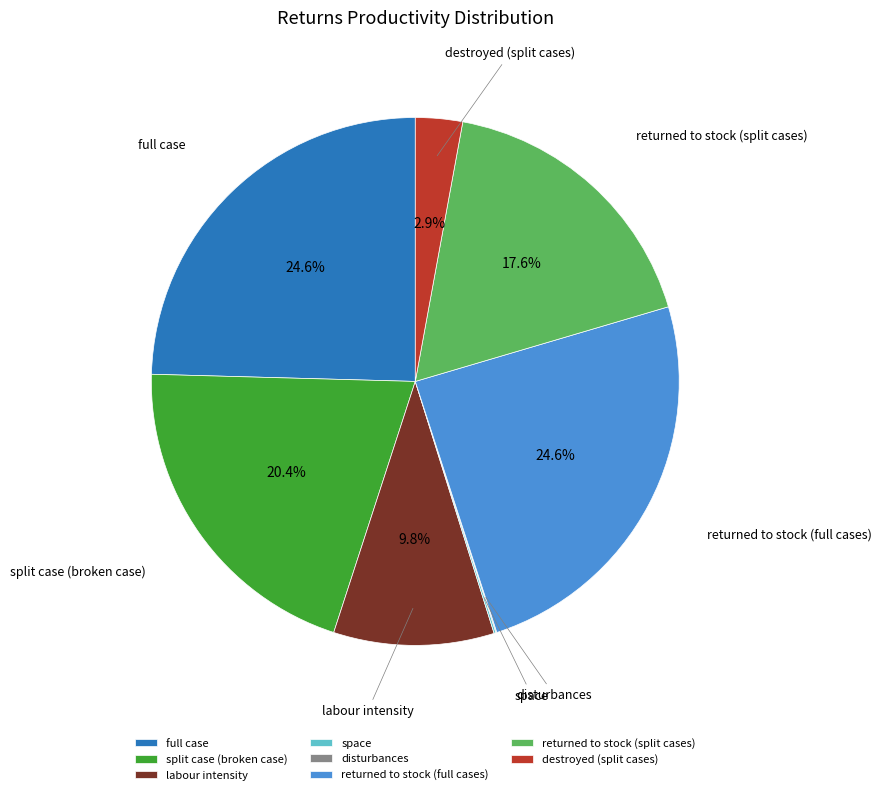

How much of the chart is everything except split case (broken case)?

79.6%